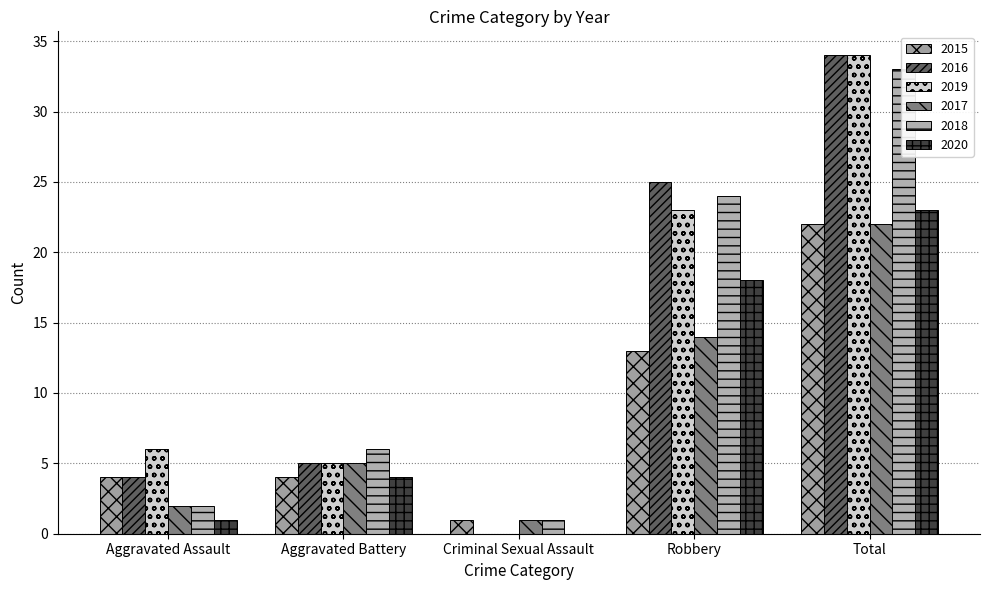

List the labels in order of 2020 value, smallest first.

Criminal Sexual Assault, Aggravated Assault, Aggravated Battery, Robbery, Total